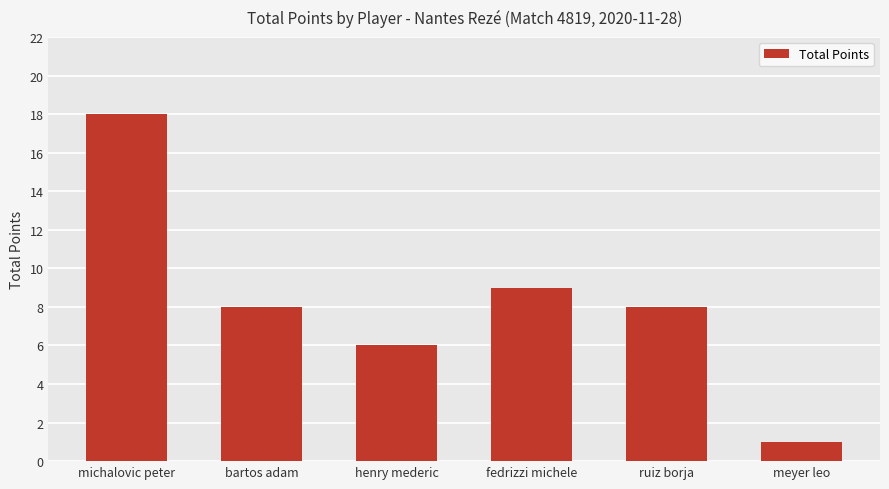

What is the change in value from ruiz borja to meyer leo?

-7